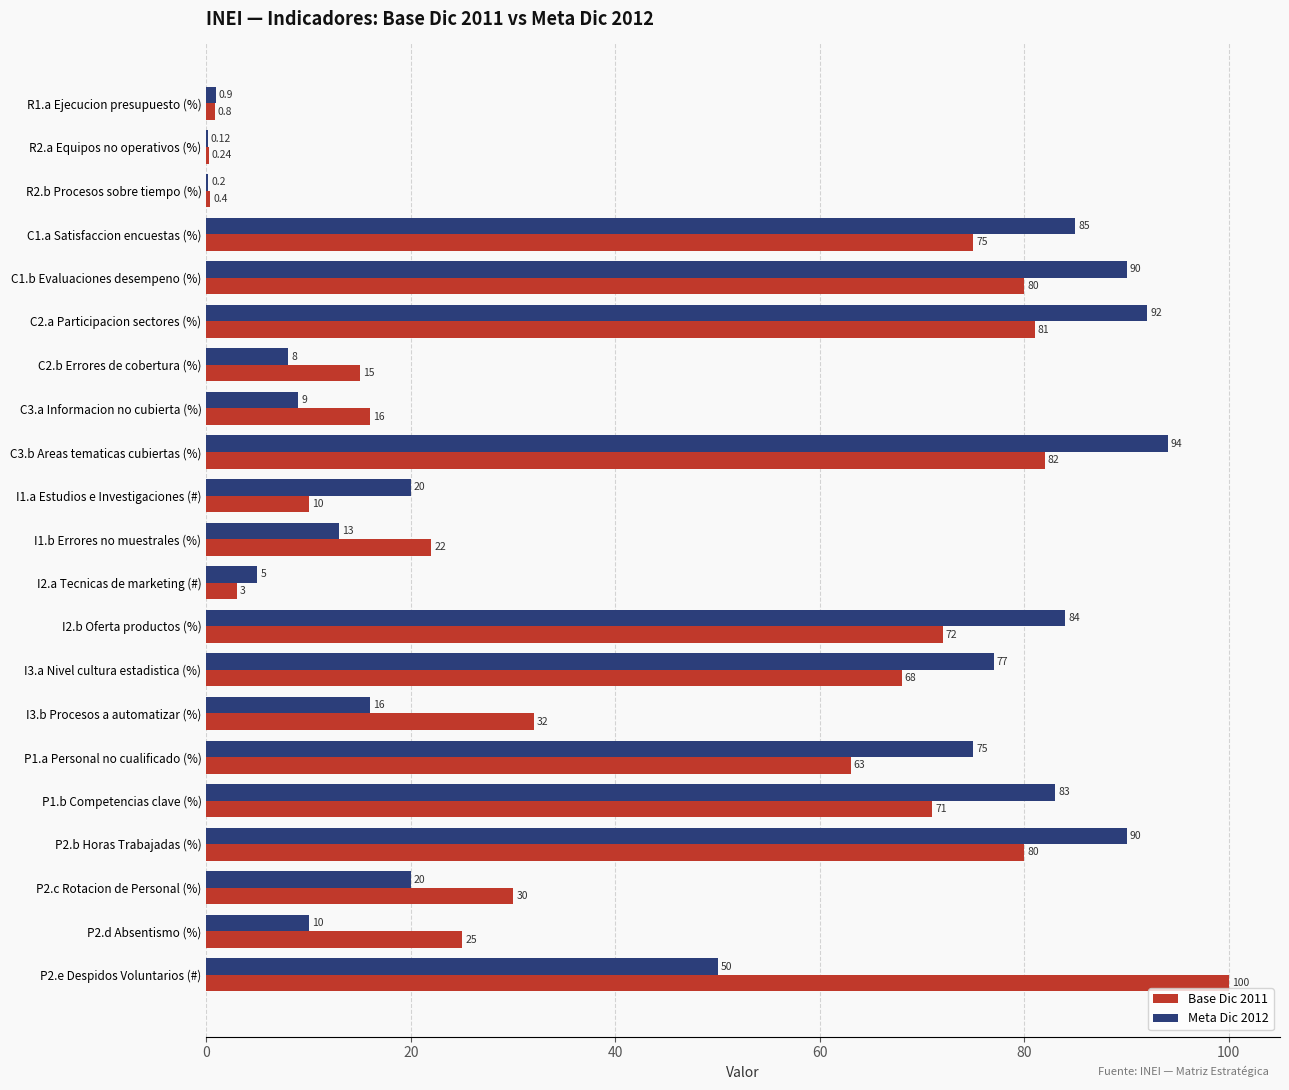

Which series changed the most between R1.a Ejecucion presupuesto (%) and C2.b Errores de cobertura (%)?

Base Dic 2011